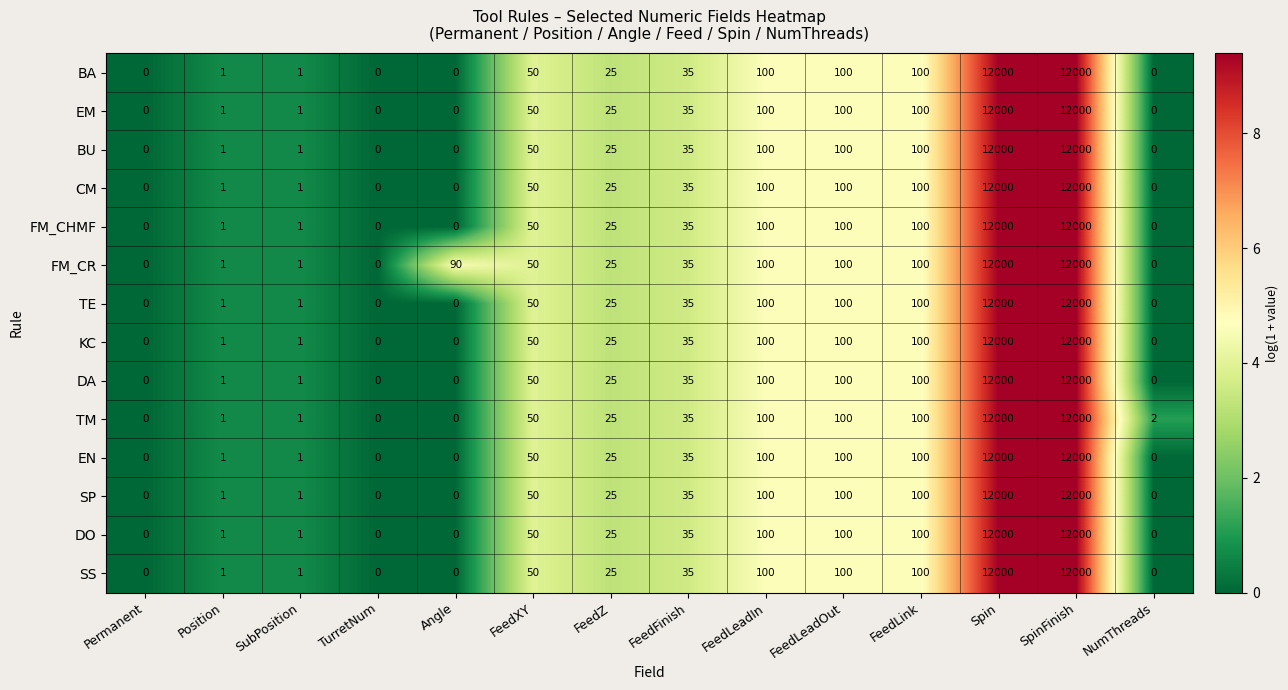

What is the difference between the second highest and minimum values in the FM_CR series?

12000